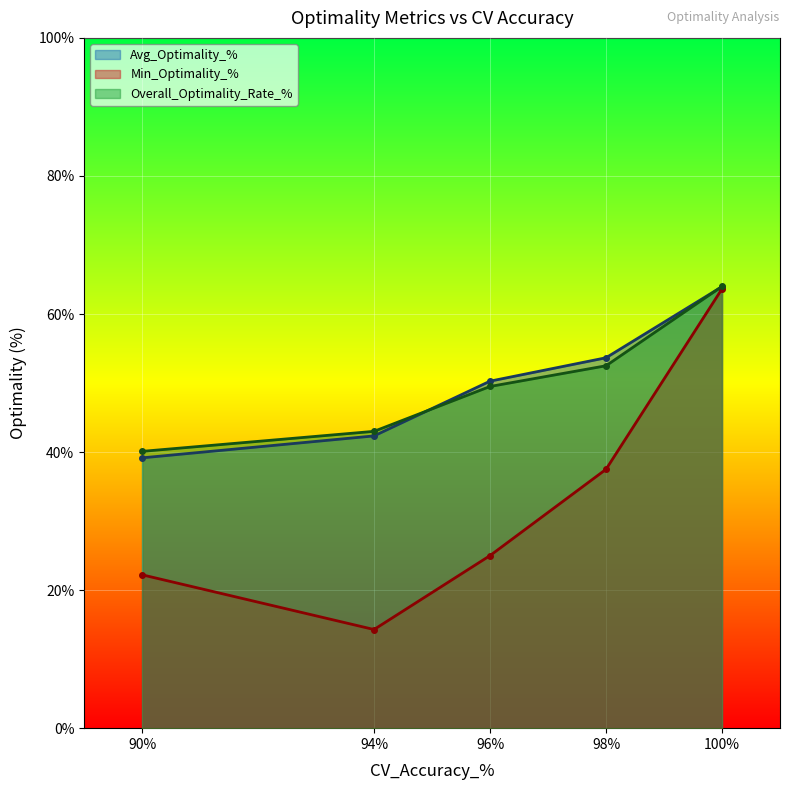

Where does the Overall_Optimality_Rate_% series first go above 49?

96%